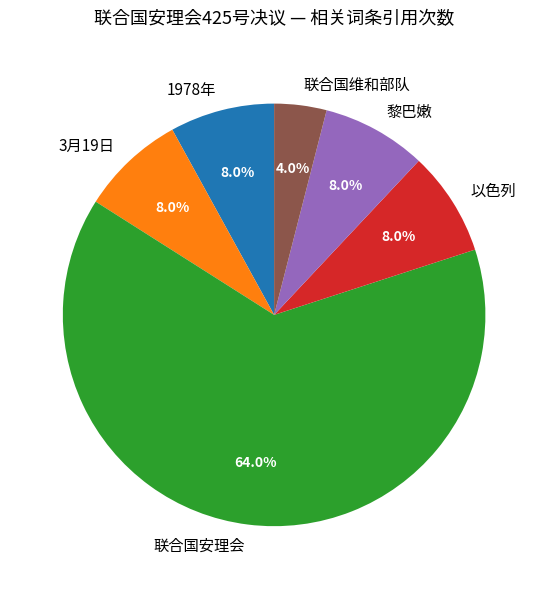

What percentage is the 3月19日 slice, to the nearest percent?

8%